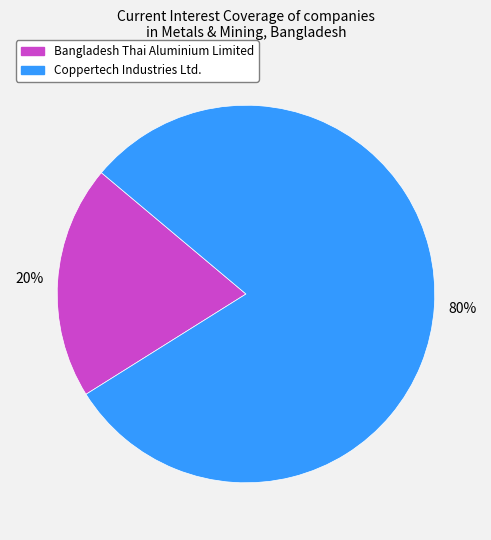

Which slice is the largest?

Coppertech Industries Ltd.